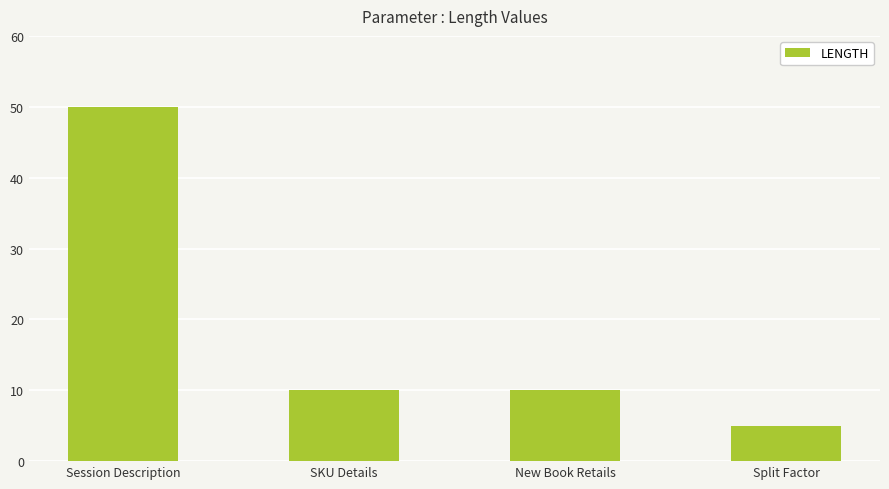

What is the label of the 2nd bar from the left?

SKU Details